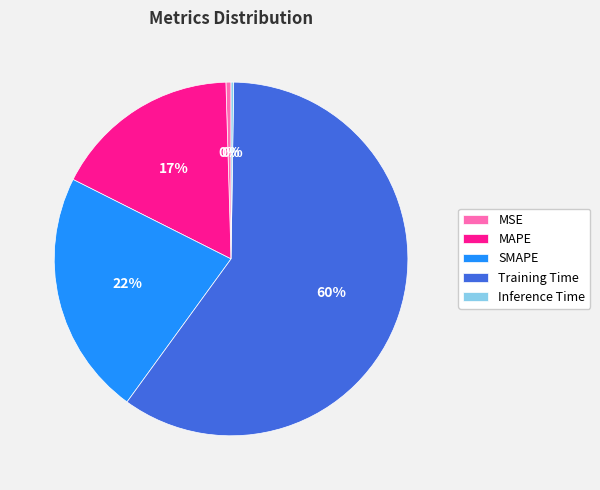

Combined, do Training Time and SMAPE account for over 50%?

Yes